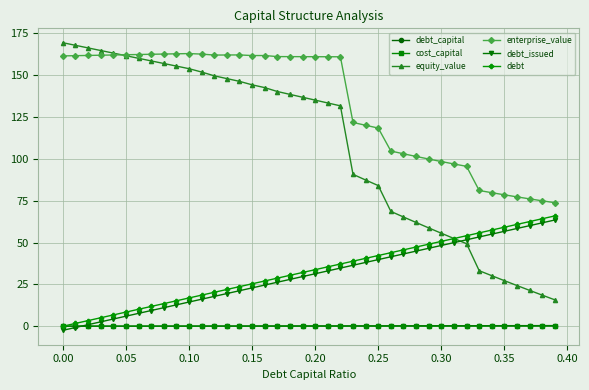

True or false: enterprise_value and cost_capital cross at least once.

False